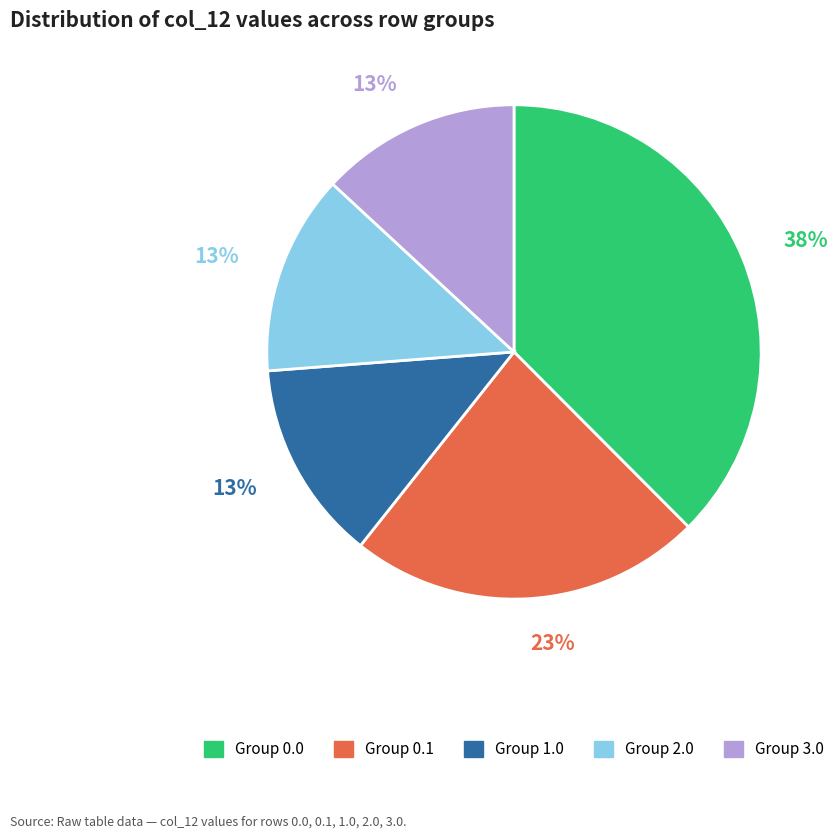

Is it true that Group 1.0 is 1% of the pie?

False